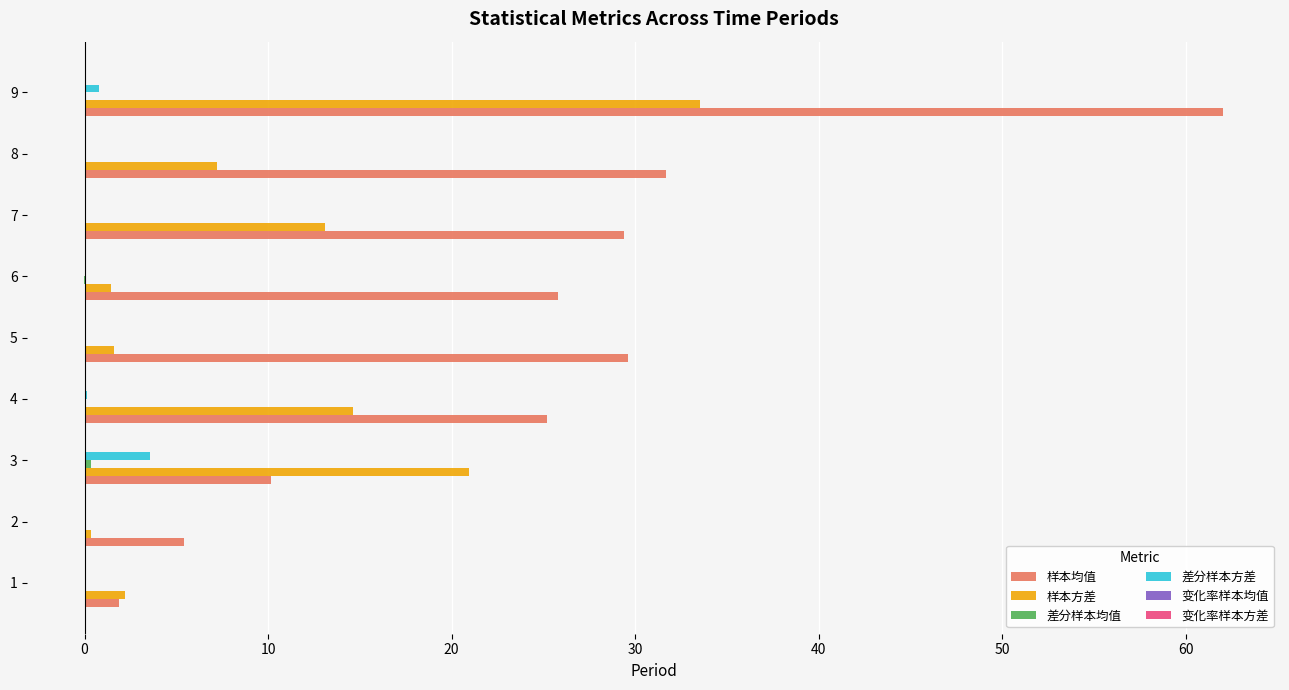

At which label does 差分样本方差 reach its peak?

3